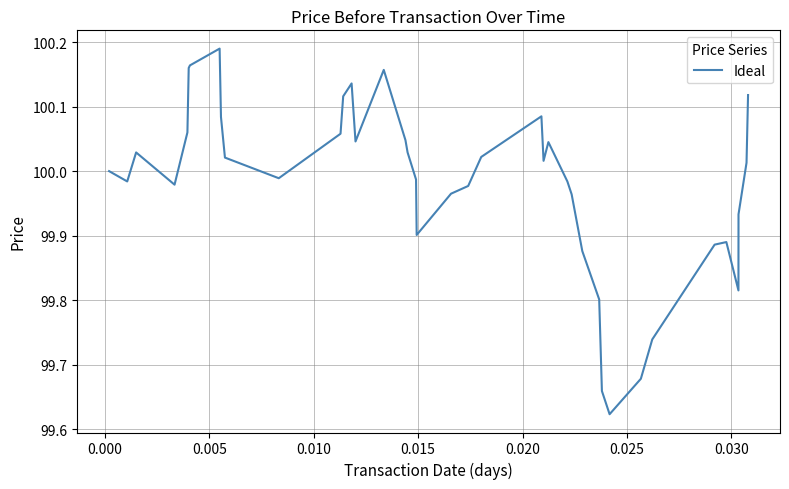

What is the difference between the maximum and minimum values?

0.6